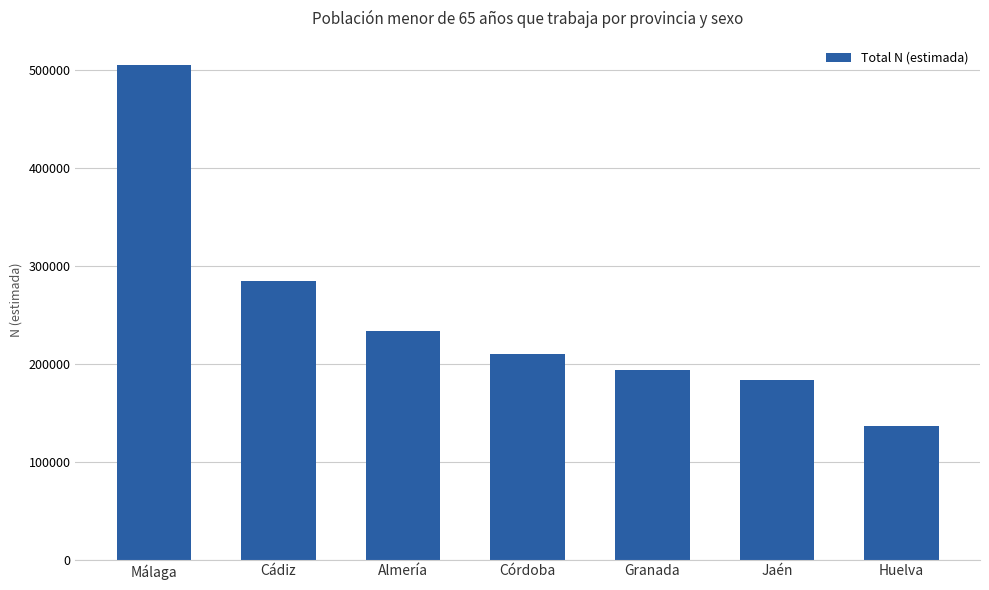

List the labels in order of value, smallest first.

Huelva, Jaén, Granada, Córdoba, Almería, Cádiz, Málaga